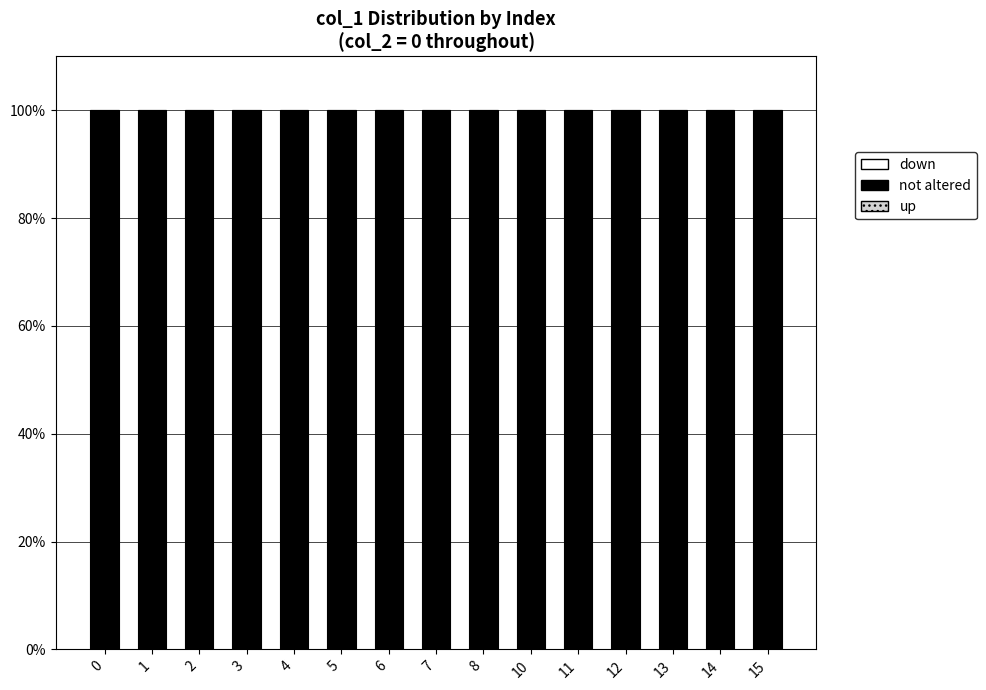

Which has a higher value, 13 or 0?

13